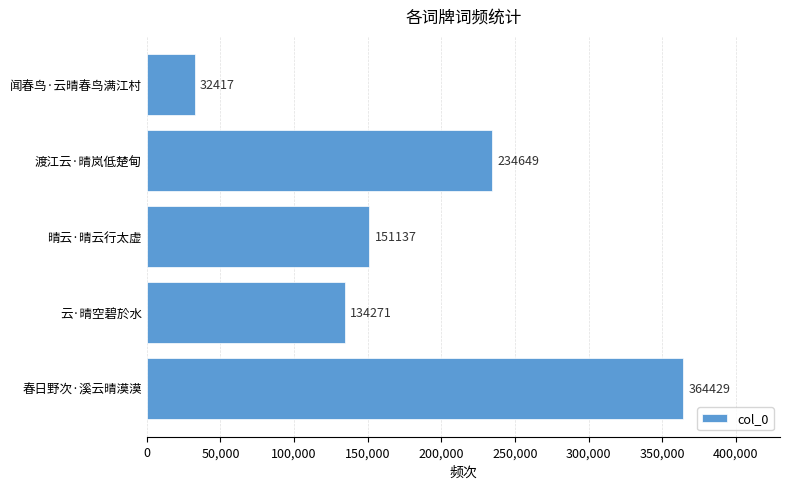

At which label is the value closest to 198423?

渡江云·晴岚低楚甸